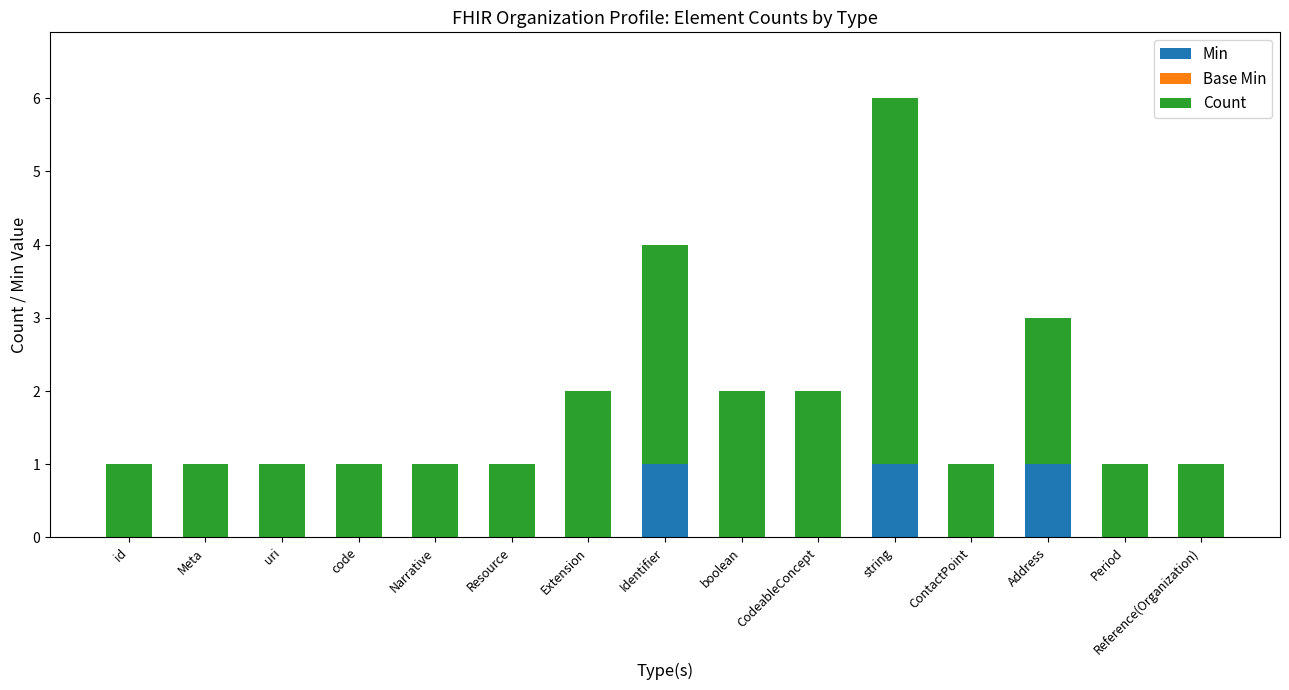

Does the chart contain stacked bars?

Yes